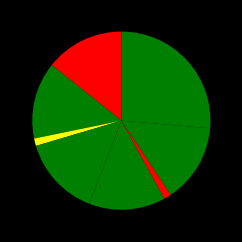

How many segments does this pie chart have?

8